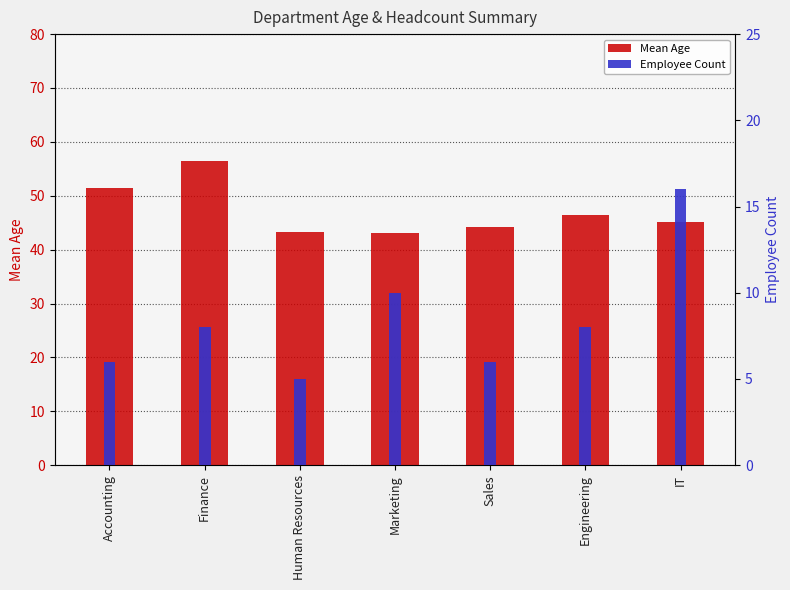

Which series has the largest total across all categories?

Mean Age